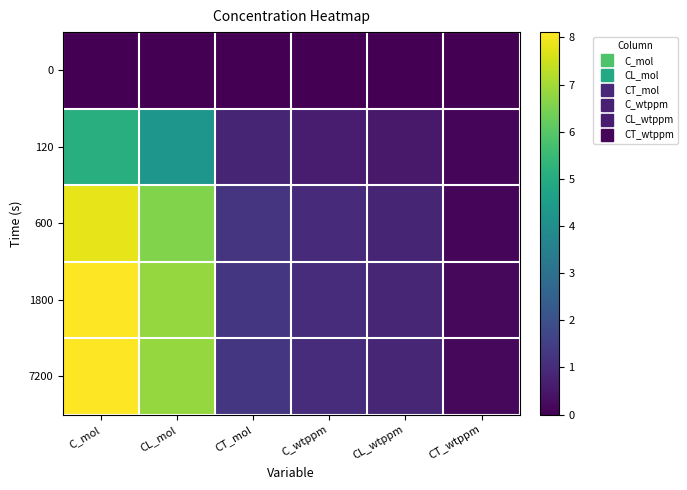

What is the spread (max minus min) of values at CL_mol?

6.8